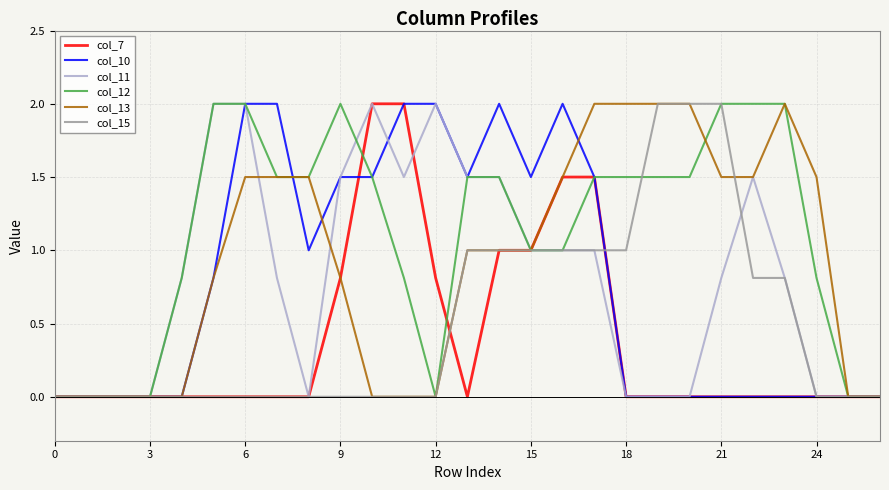

Reading left to right, what are all the values shown in this chart?

col_7: 0.0	0.0	0.0	0.0	0.0	0.0	0.0	0.0	0.0	0.8	2.0	2.0	0.8	0.0	1.0	1.0	1.5	1.5	0.0	0.0	0.0	0.0	0.0	0.0	0.0	0.0	0.0
col_10: 0.0	0.0	0.0	0.0	0.0	0.8	2.0	2.0	1.0	1.5	1.5	2.0	2.0	1.5	2.0	1.5	2.0	1.5	0.0	0.0	0.0	0.0	0.0	0.0	0.0	0.0	0.0
col_11: 0.0	0.0	0.0	0.0	0.8	2.0	2.0	0.8	0.0	1.5	2.0	1.5	2.0	1.5	1.5	1.0	1.0	1.0	0.0	0.0	0.0	0.8	1.5	0.8	0.0	0.0	0.0
col_12: 0.0	0.0	0.0	0.0	0.8	2.0	2.0	1.5	1.5	2.0	1.5	0.8	0.0	1.5	1.5	1.0	1.0	1.5	1.5	1.5	1.5	2.0	2.0	2.0	0.8	0.0	0.0
col_13: 0.0	0.0	0.0	0.0	0.0	0.8	1.5	1.5	1.5	0.8	0.0	0.0	0.0	1.0	1.0	1.0	1.5	2.0	2.0	2.0	2.0	1.5	1.5	2.0	1.5	0.0	0.0
col_15: 0.0	0.0	0.0	0.0	0.0	0.0	0.0	0.0	0.0	0.0	0.0	0.0	0.0	1.0	1.0	1.0	1.0	1.0	1.0	2.0	2.0	2.0	0.8	0.8	0.0	0.0	0.0